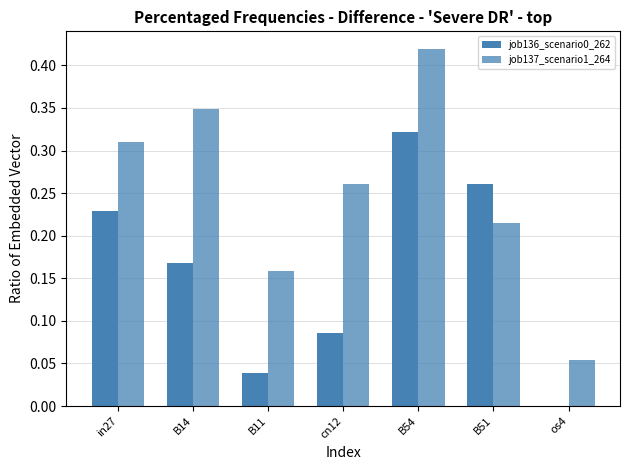

How many series are shown in this chart?

2